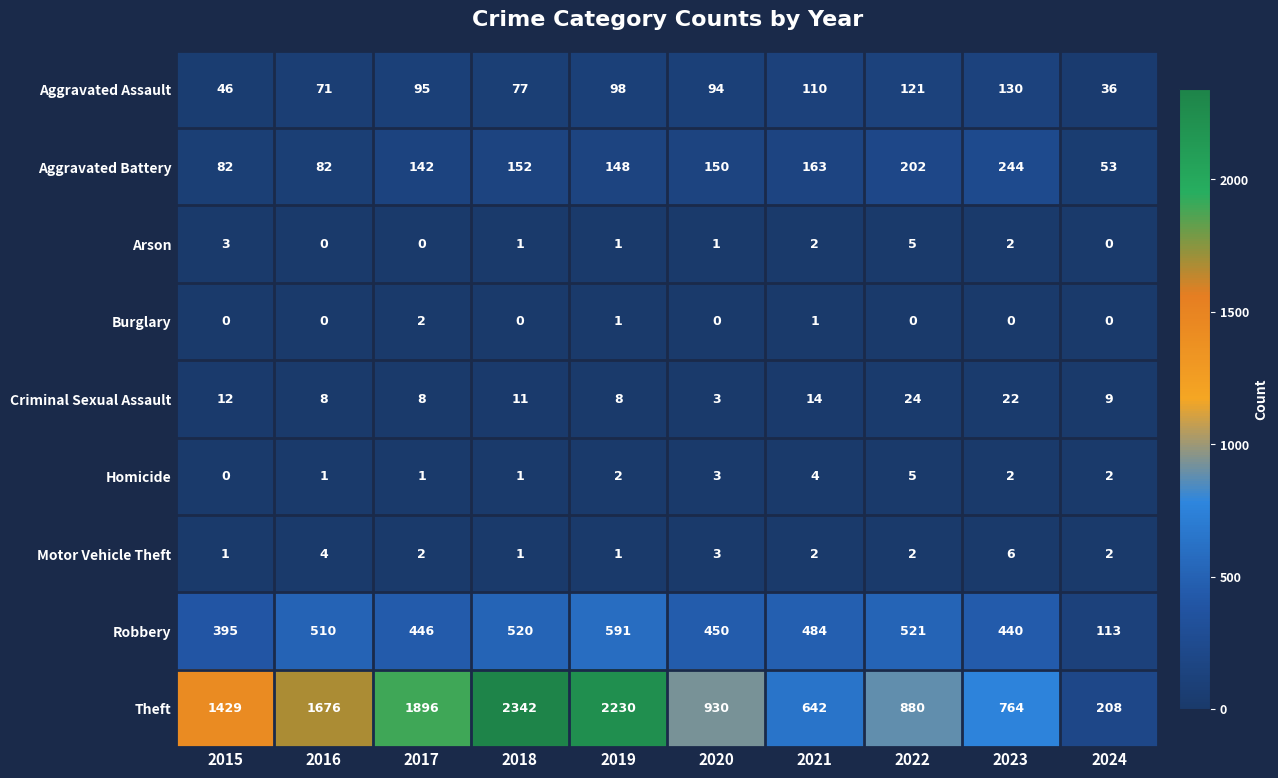

What is the greatest value displayed?

2342